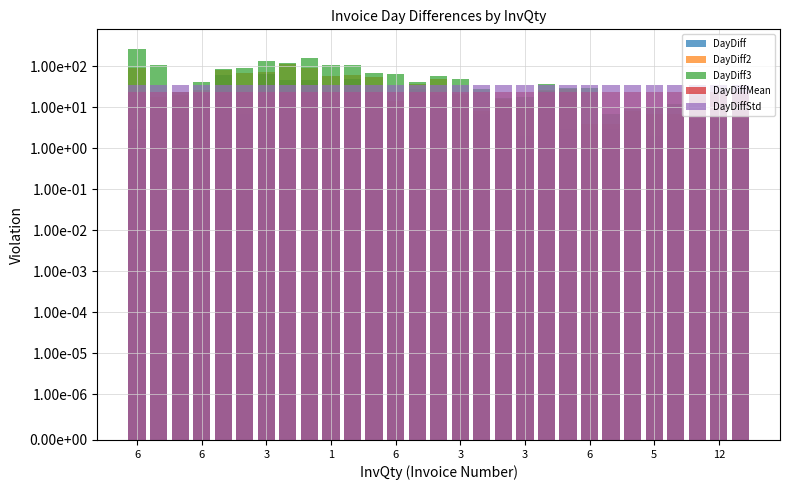

At which category does the chart reach its minimum across all series?

3